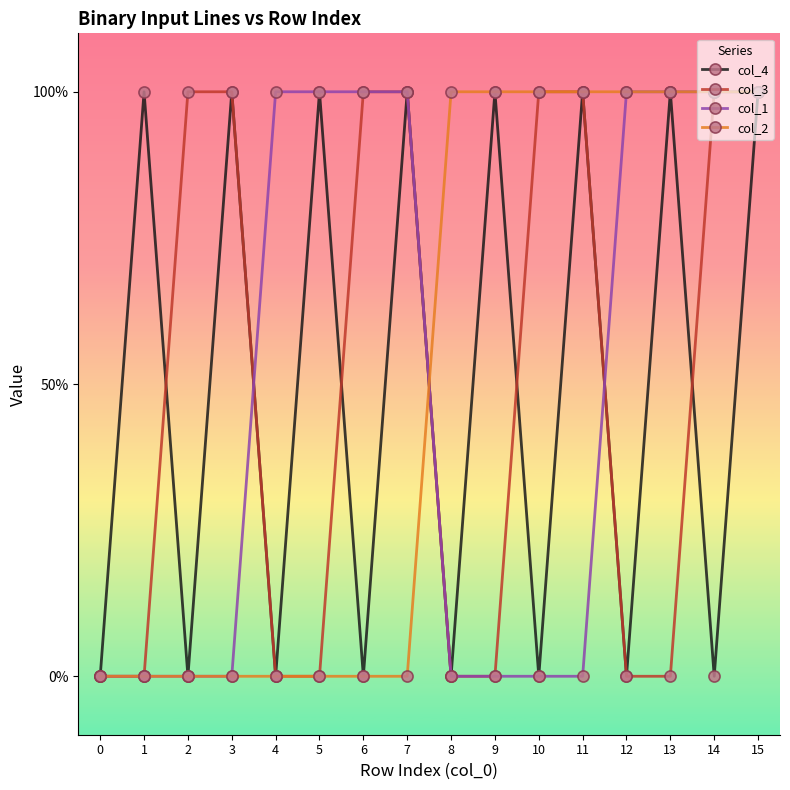

What is the total value across all series at 5?

2